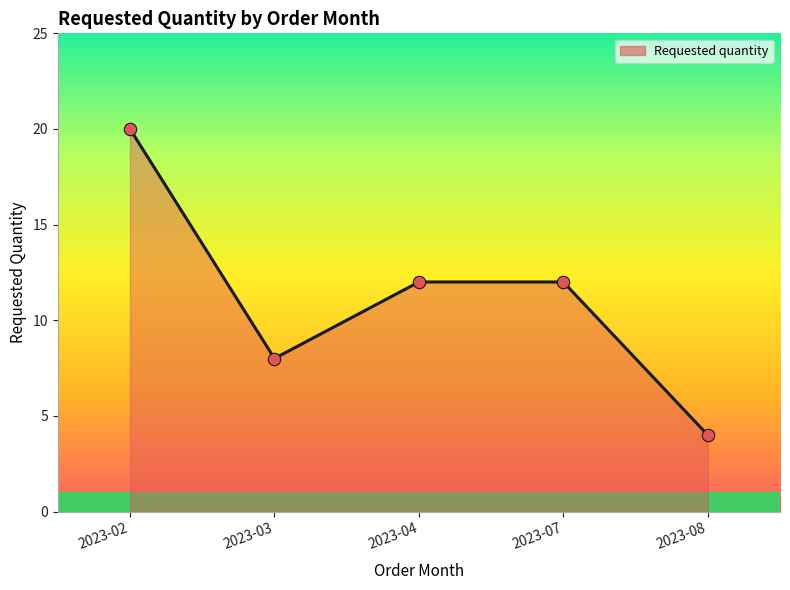

What is the ratio of the value at 2023-07 to the value at 2023-04?

1.0